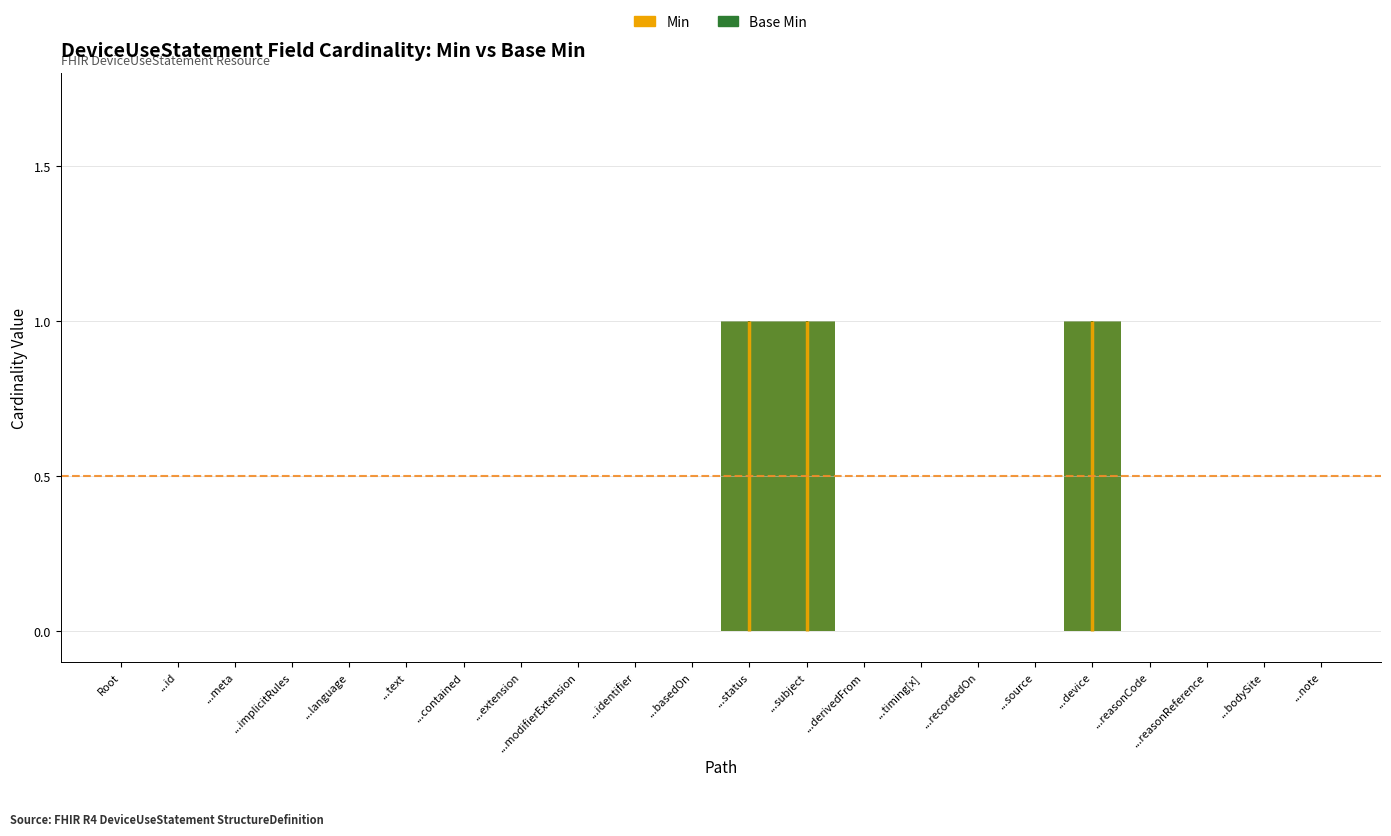

What is the difference between the Min values at DeviceUseStatement.text and DeviceUseStatement.device?

1